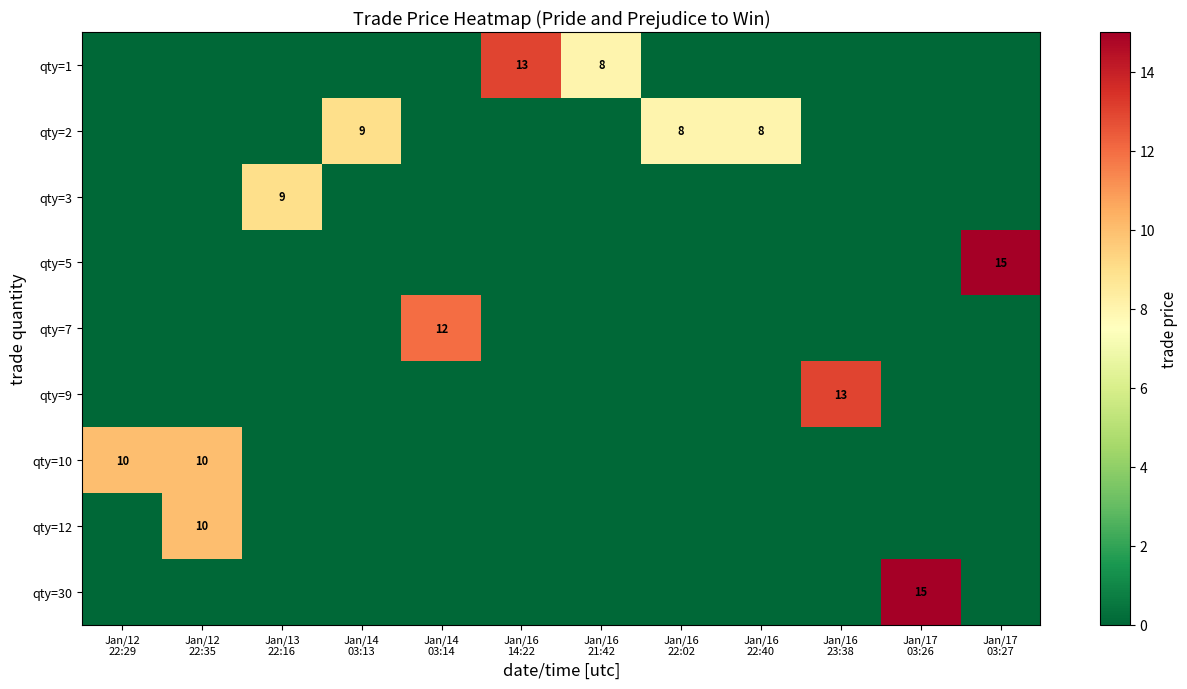

List the series in order of their peak value, highest first.

qty=5, qty=30, qty=1, qty=9, qty=7, qty=10, qty=12, qty=2, qty=3